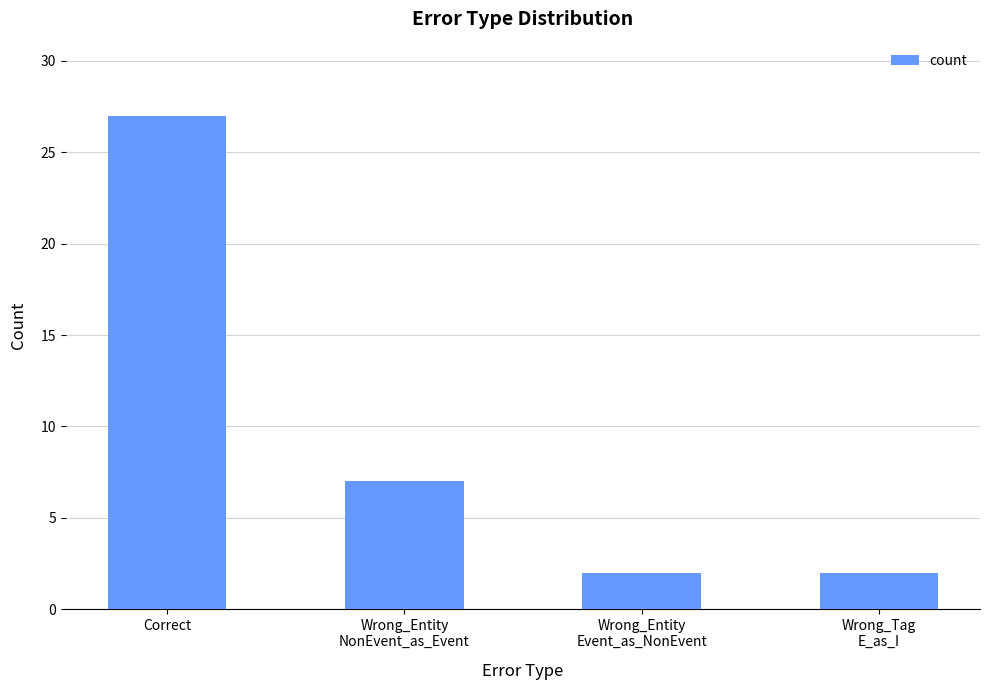

At which category does the chart reach its peak across all series?

Correct